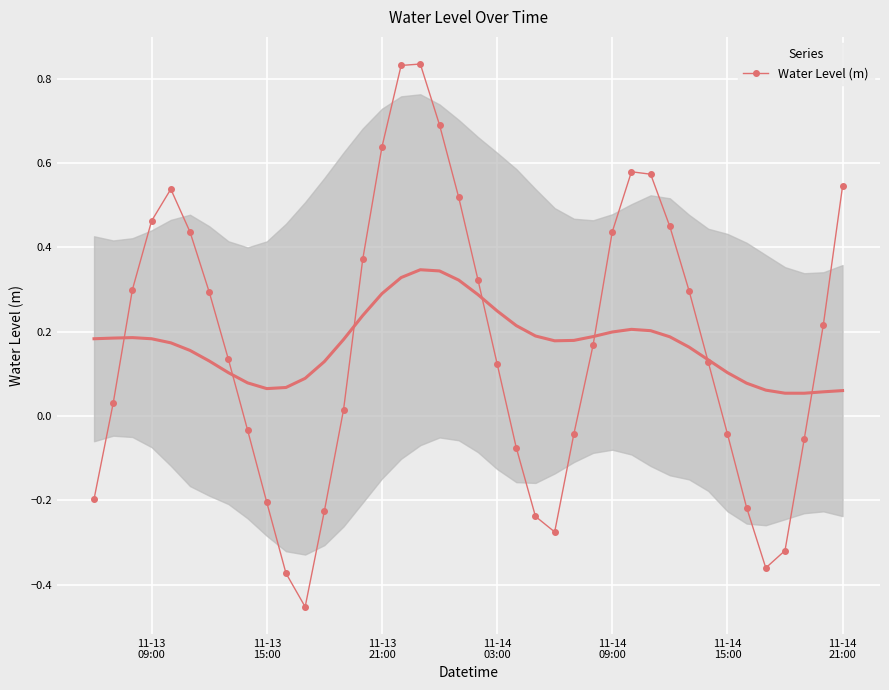

In Water Level (m), how many points are higher than both neighbors (excluding endpoints)?

3